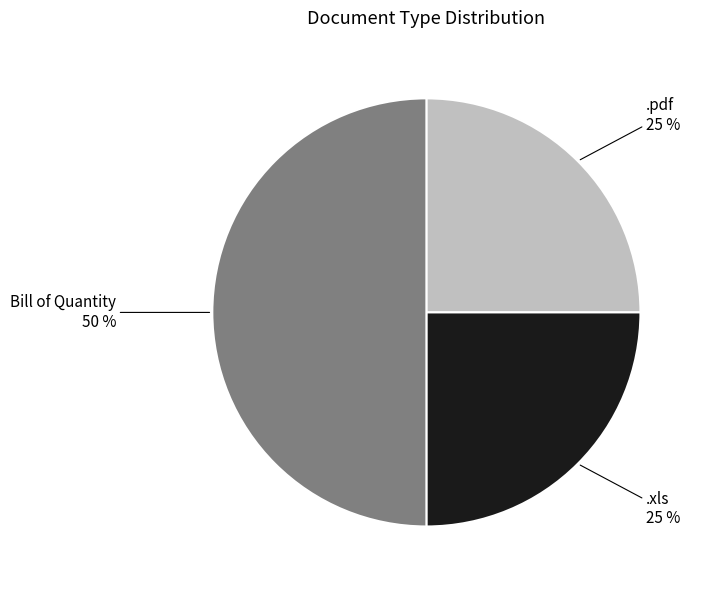

To the nearest percent, what is the difference between the largest and smallest slice percentages?

25%